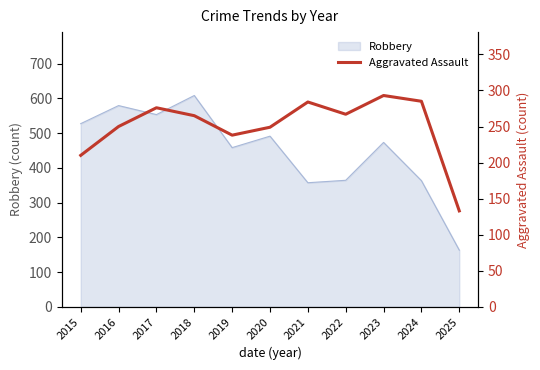

Which category has the highest value in the Robbery series?

2018